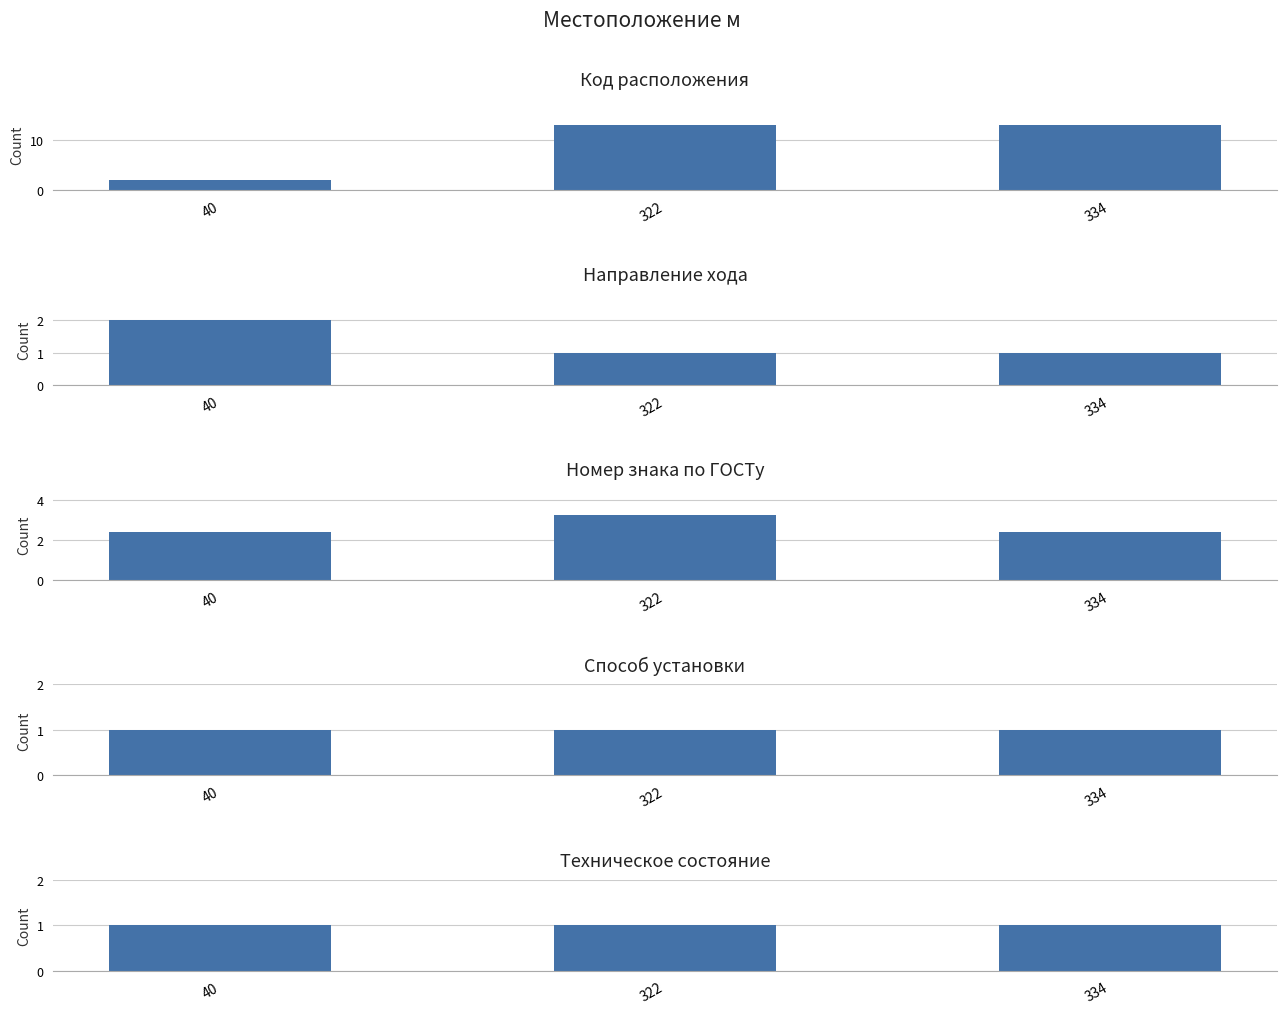

What is the value of the Техническое состояние bar at the 1st from the left?

1.0